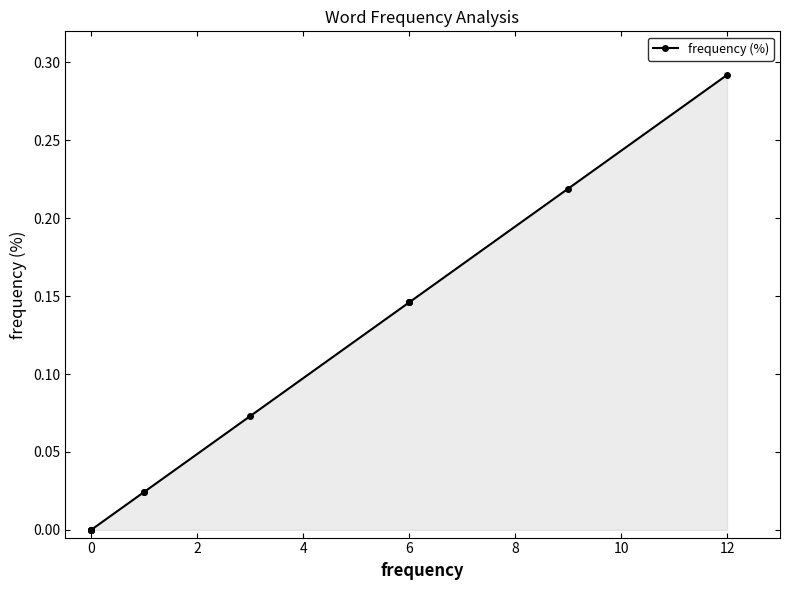

The value at 0 is -0.1. True or false?

False